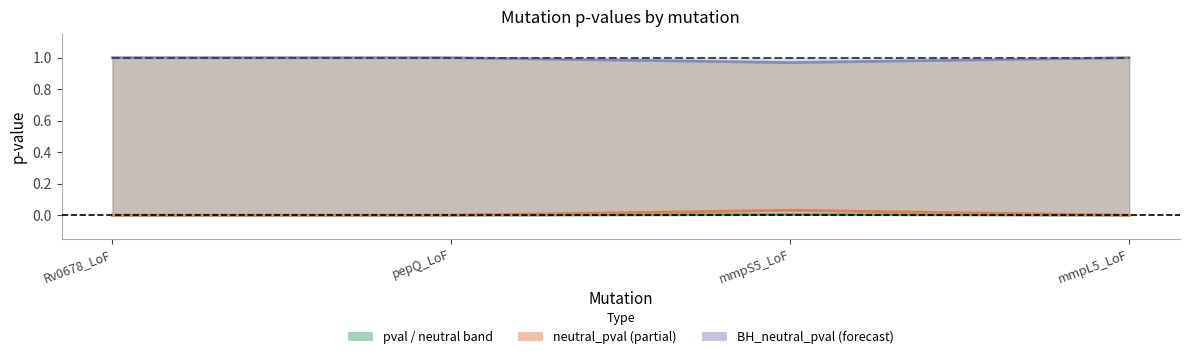

List the labels in order of BH_neutral_pval value, smallest first.

Rv0678_LoF, pepQ_LoF, mmpS5_LoF, mmpL5_LoF